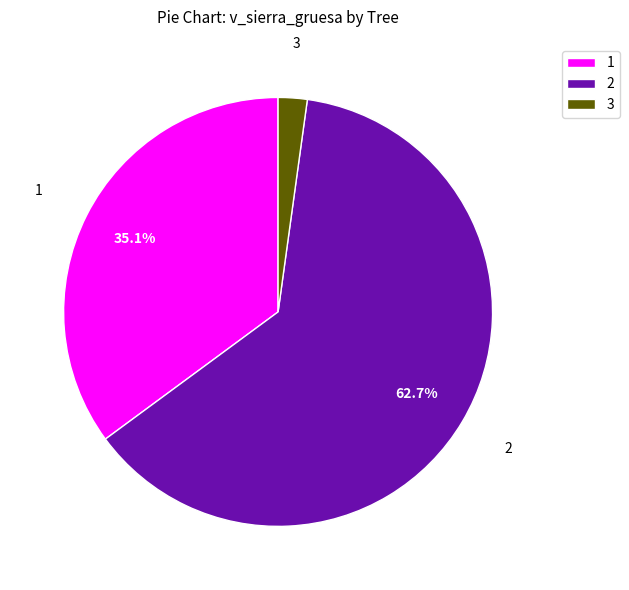

How many segments does this pie chart have?

3